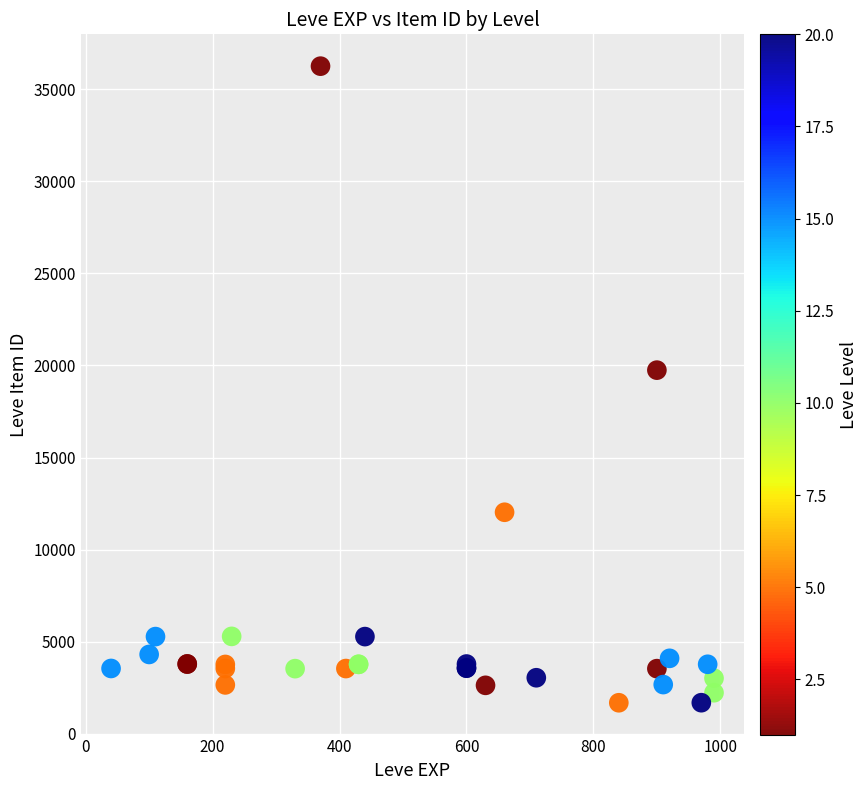

What Y value in the scatter plot is closest to 18967?

19744